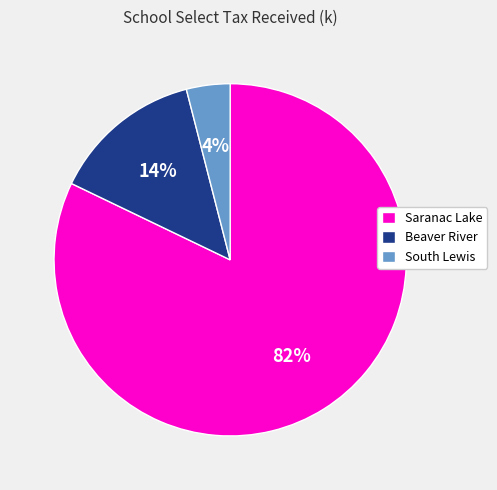

Do Beaver River and South Lewis together represent more than half of the pie?

No